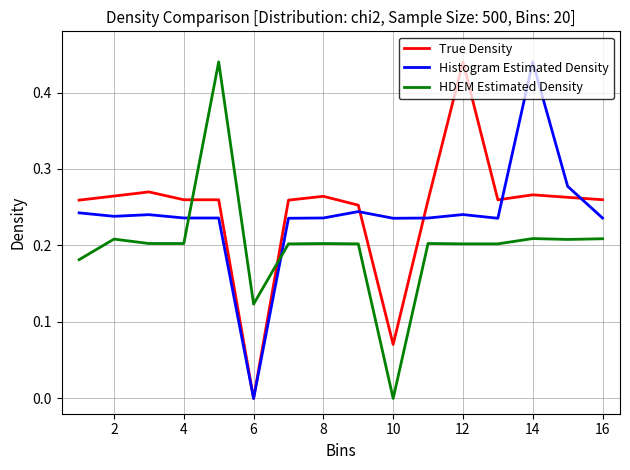

True or false: Histogram Estimated Density and HDEM Estimated Density intersect in this chart.

True